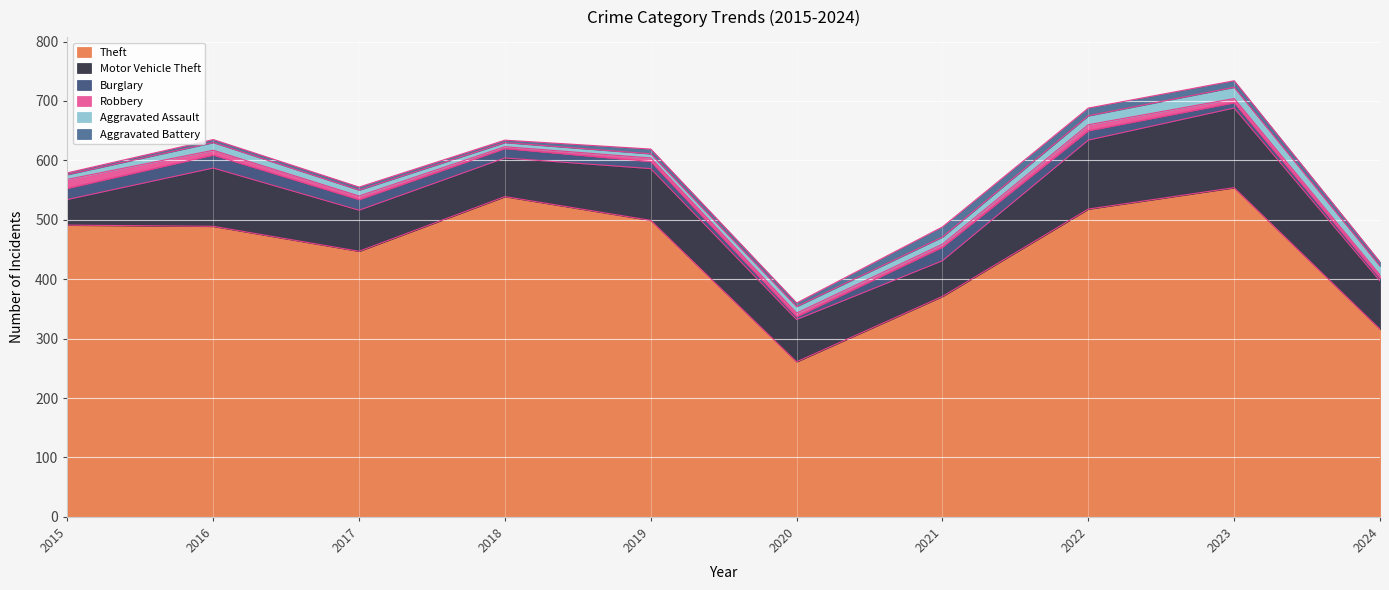

What is the average value of the Aggravated Assault series?

12